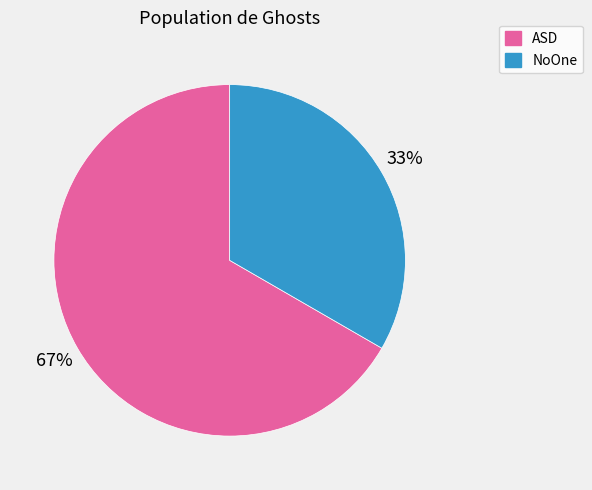

To the nearest percent, what is the average slice percentage?

50%